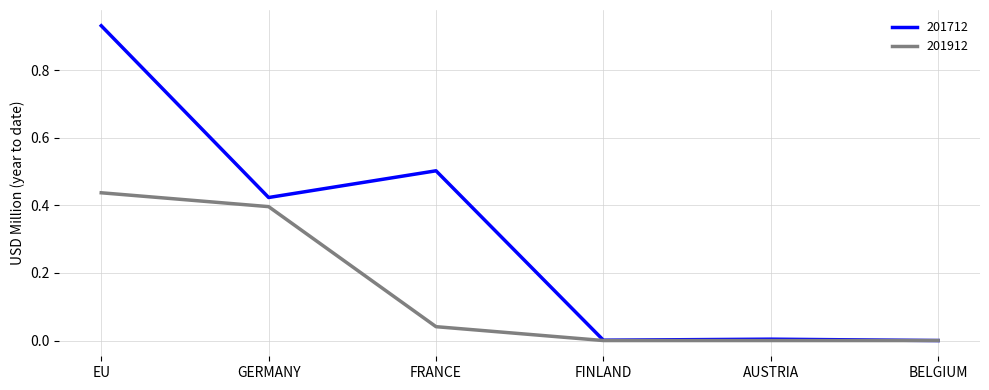

What position from the right is EU?

6